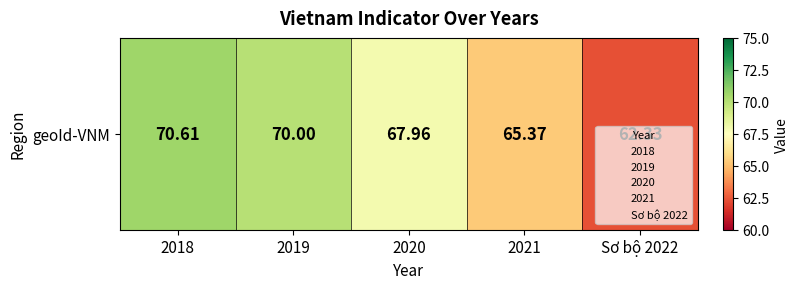

Read the value at 2021.

65.4